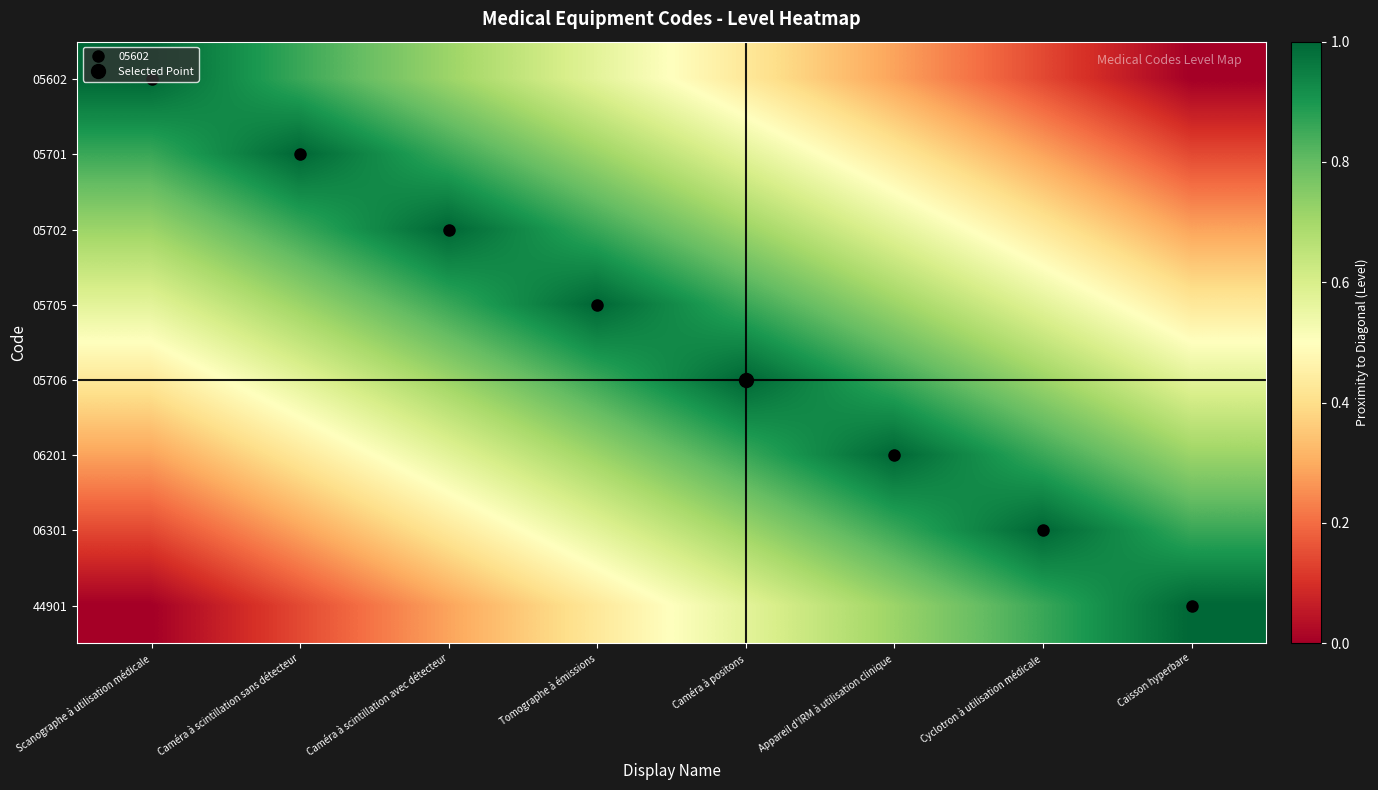

Reading left to right, what are all the values shown in this chart?

05602: Scanographe à utilisation médicale=1.0	Caméra à scintillation sans détecteur=0.9	Caméra à scintillation avec détecteur=0.7	Tomographe à émissions=0.6	Caméra à positons=0.4	Appareil d'IRM à utilisation clinique=0.3	Cyclotron à utilisation médicale=0.1	Caisson hyperbare=0.0
05701: Scanographe à utilisation médicale=0.9	Caméra à scintillation sans détecteur=1.0	Caméra à scintillation avec détecteur=0.9	Tomographe à émissions=0.7	Caméra à positons=0.6	Appareil d'IRM à utilisation clinique=0.4	Cyclotron à utilisation médicale=0.3	Caisson hyperbare=0.1
05702: Scanographe à utilisation médicale=0.7	Caméra à scintillation sans détecteur=0.9	Caméra à scintillation avec détecteur=1.0	Tomographe à émissions=0.9	Caméra à positons=0.7	Appareil d'IRM à utilisation clinique=0.6	Cyclotron à utilisation médicale=0.4	Caisson hyperbare=0.3
05705: Scanographe à utilisation médicale=0.6	Caméra à scintillation sans détecteur=0.7	Caméra à scintillation avec détecteur=0.9	Tomographe à émissions=1.0	Caméra à positons=0.9	Appareil d'IRM à utilisation clinique=0.7	Cyclotron à utilisation médicale=0.6	Caisson hyperbare=0.4
05706: Scanographe à utilisation médicale=0.4	Caméra à scintillation sans détecteur=0.6	Caméra à scintillation avec détecteur=0.7	Tomographe à émissions=0.9	Caméra à positons=1.0	Appareil d'IRM à utilisation clinique=0.9	Cyclotron à utilisation médicale=0.7	Caisson hyperbare=0.6
06201: Scanographe à utilisation médicale=0.3	Caméra à scintillation sans détecteur=0.4	Caméra à scintillation avec détecteur=0.6	Tomographe à émissions=0.7	Caméra à positons=0.9	Appareil d'IRM à utilisation clinique=1.0	Cyclotron à utilisation médicale=0.9	Caisson hyperbare=0.7
06301: Scanographe à utilisation médicale=0.1	Caméra à scintillation sans détecteur=0.3	Caméra à scintillation avec détecteur=0.4	Tomographe à émissions=0.6	Caméra à positons=0.7	Appareil d'IRM à utilisation clinique=0.9	Cyclotron à utilisation médicale=1.0	Caisson hyperbare=0.9
44901: Scanographe à utilisation médicale=0.0	Caméra à scintillation sans détecteur=0.1	Caméra à scintillation avec détecteur=0.3	Tomographe à émissions=0.4	Caméra à positons=0.6	Appareil d'IRM à utilisation clinique=0.7	Cyclotron à utilisation médicale=0.9	Caisson hyperbare=1.0